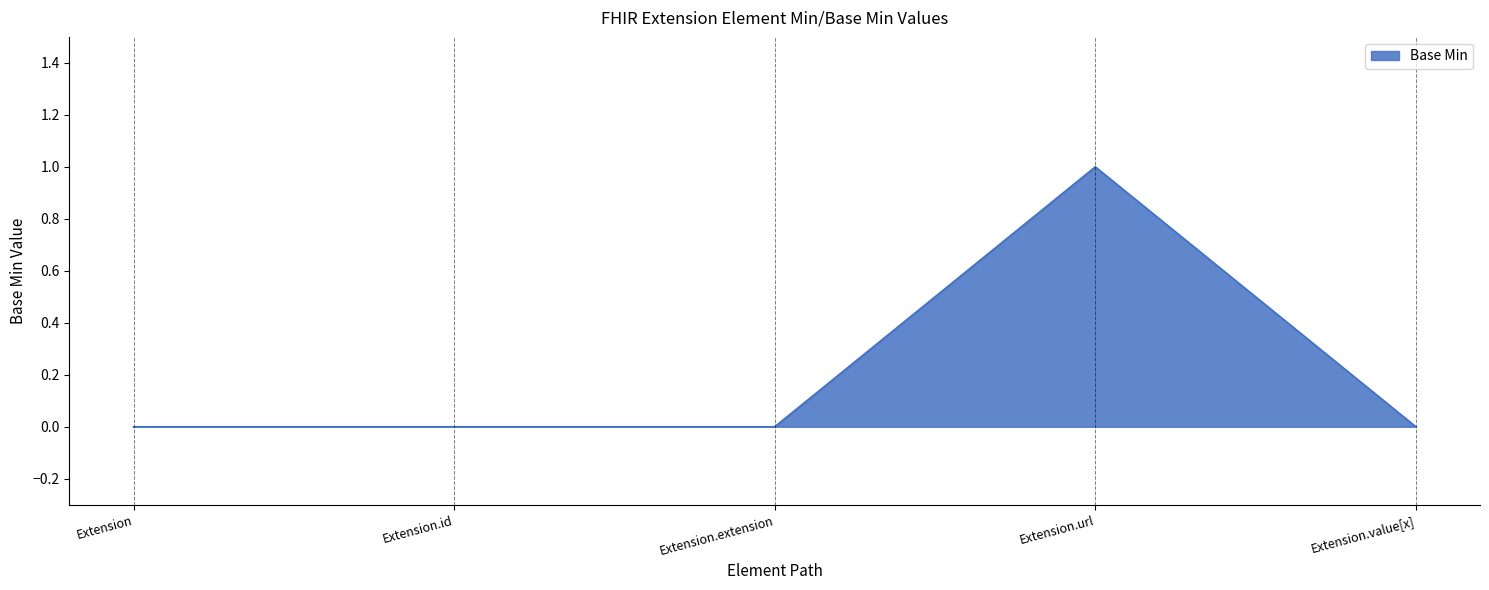

The chart shows a value of 2 at Extension.url. True or false?

False